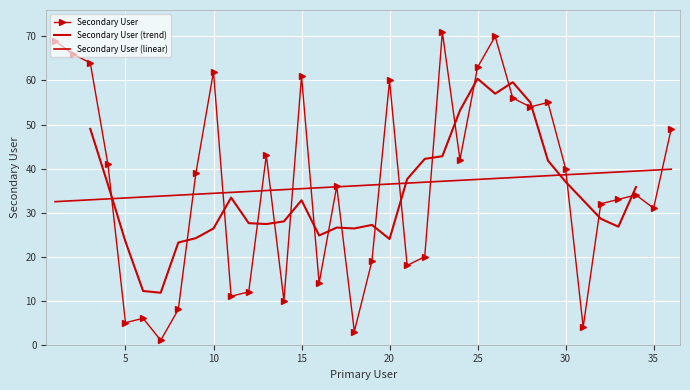

Where is the data nearest to the value 36?

17